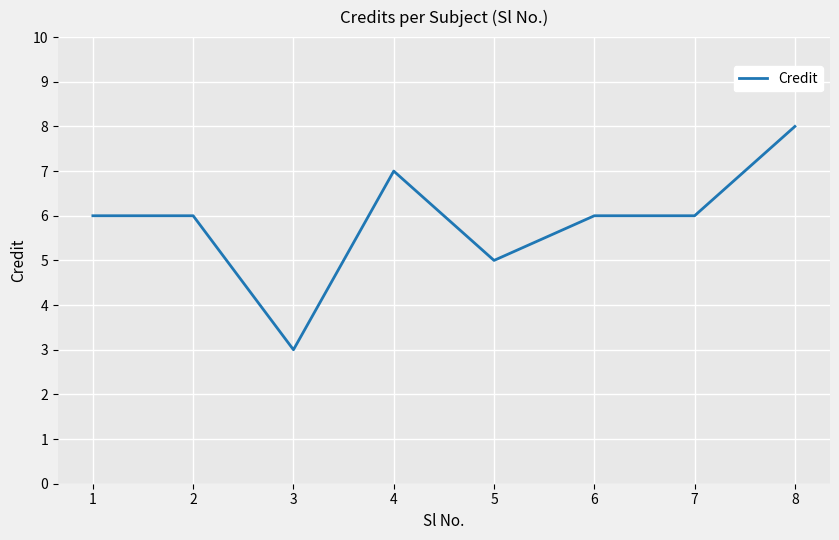

The value at 7 is 2. True or false?

False